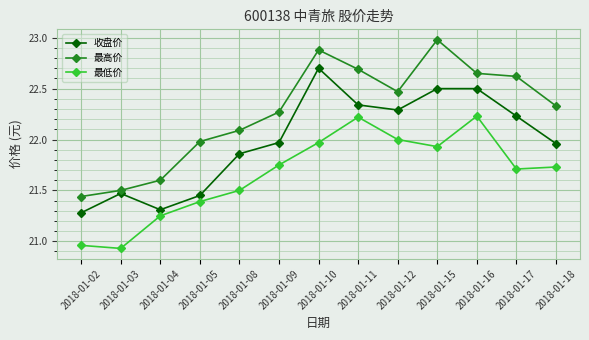

Between 2018-01-03 and 2018-01-09, which series saw the biggest shift?

最低价